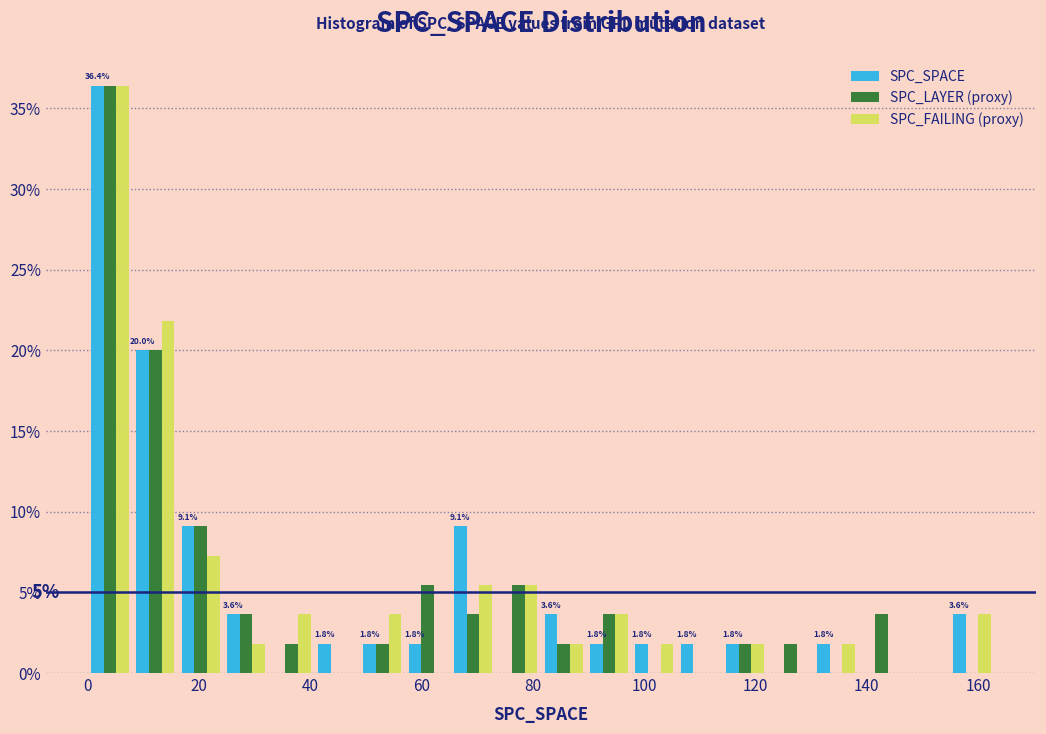

In the SPC_SPACE series, which range on the x-axis has the tallest bar?

0 to 8